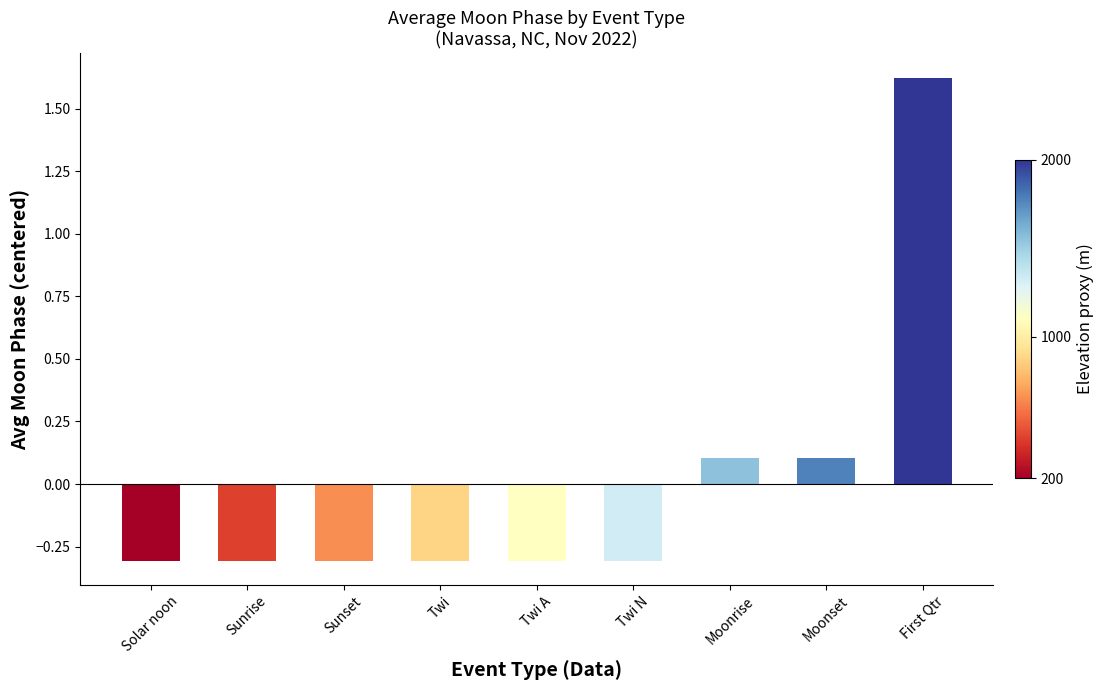

Read the value at Moonrise.

0.1